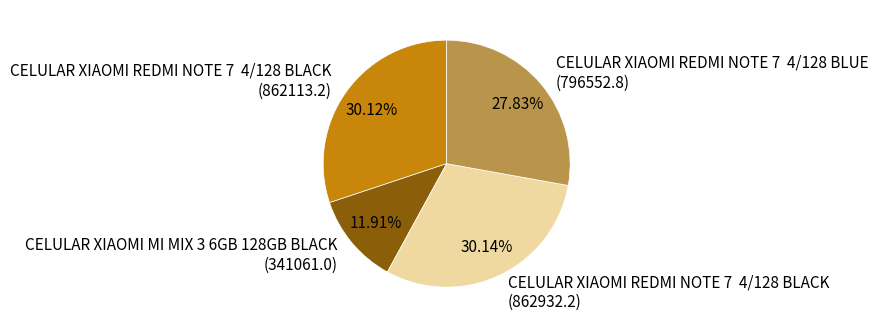

Does any single category account for the majority?

No